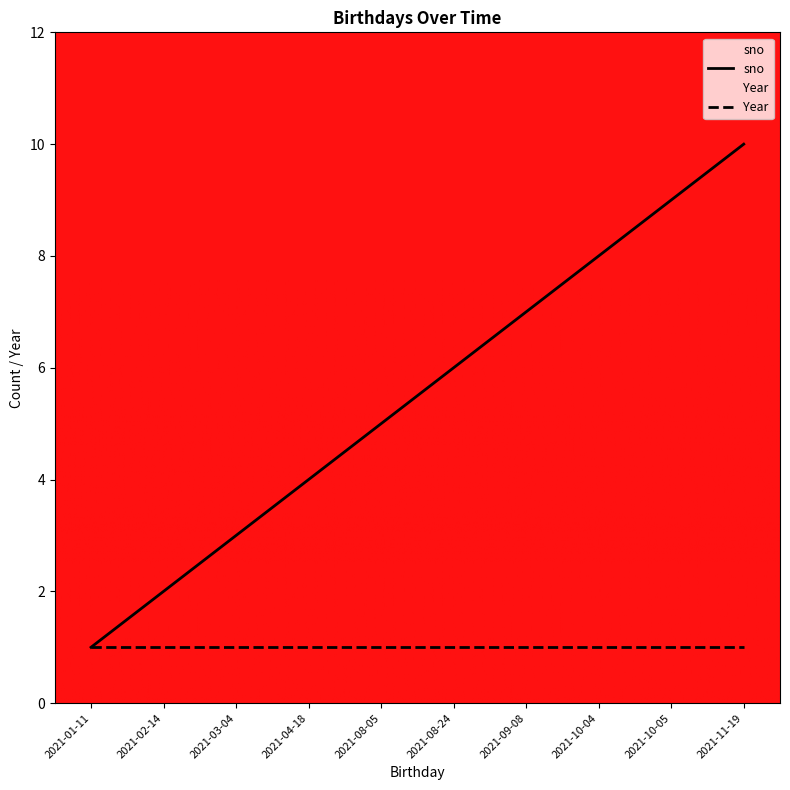

What is the change in value from 2021-03-04 to 2021-10-05?

+6